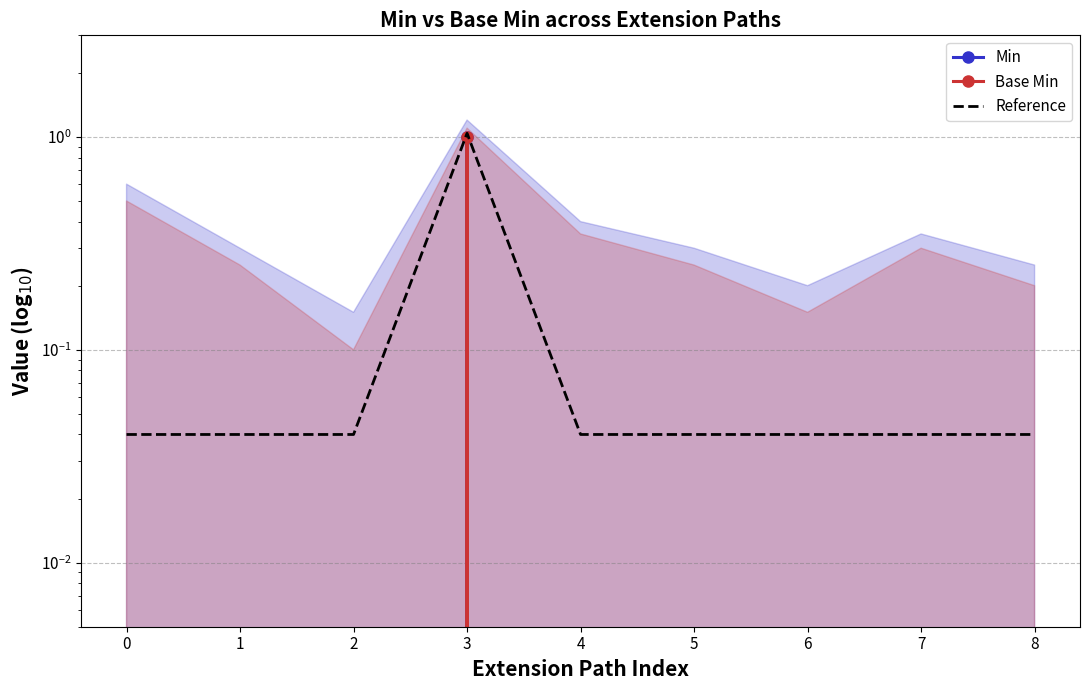

Count the number of categories in the chart.

9